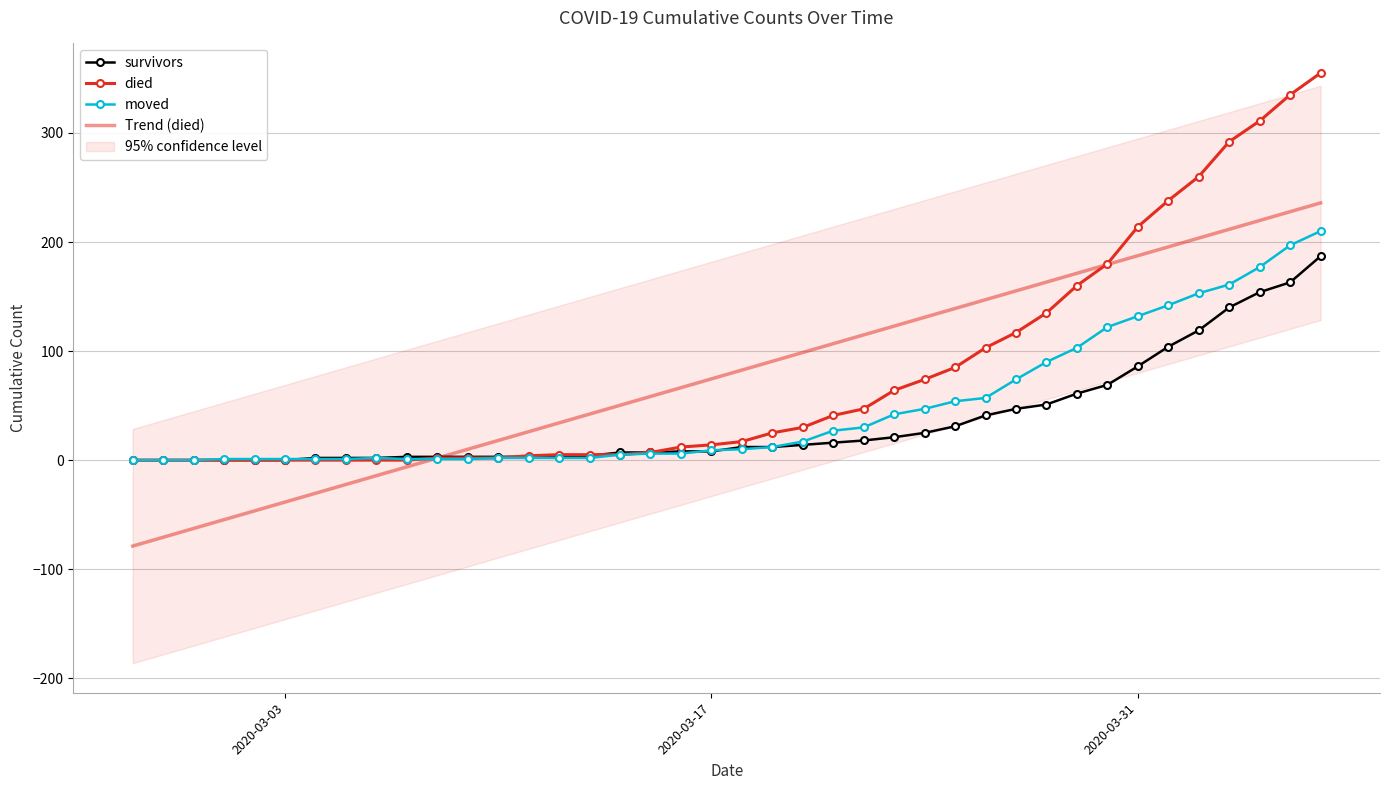

At how many categories does at least one series exceed 348?

1